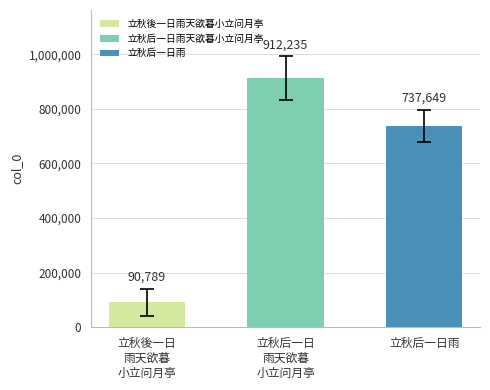

The chart shows a value of 90789 at 立秋後一日雨天欲暮小立问月亭. True or false?

True